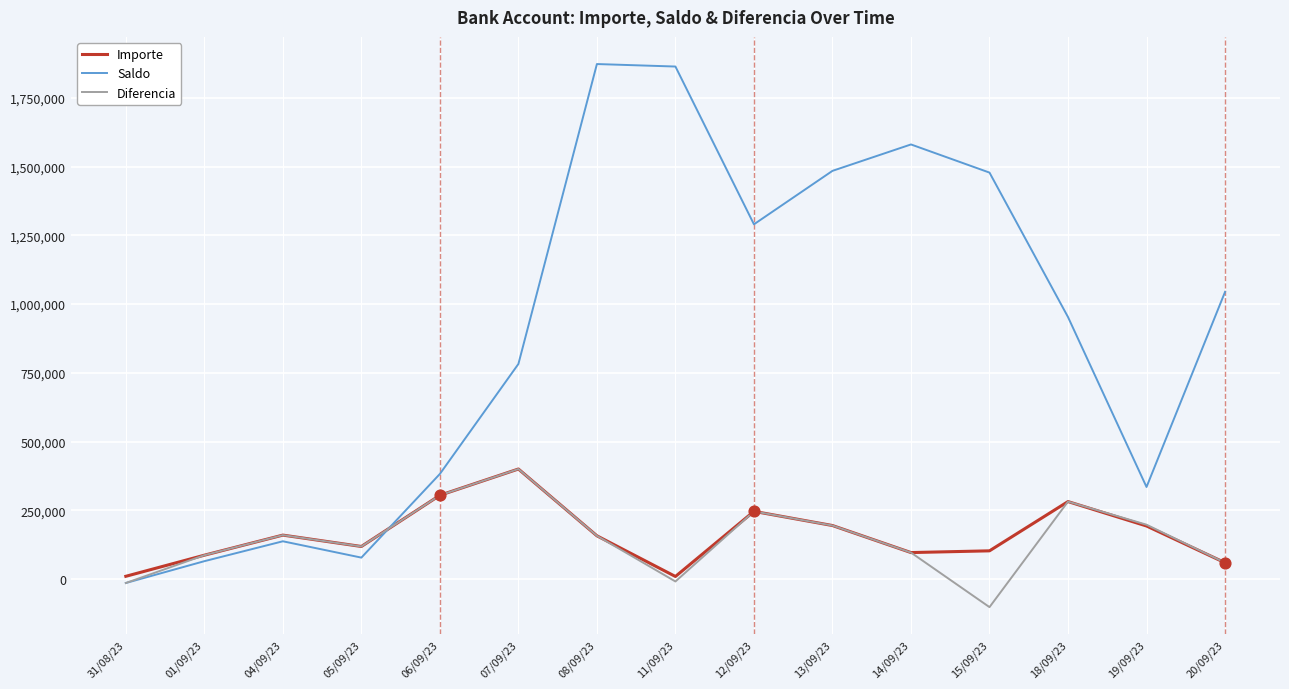

At which category is the sum across all series the highest?

08/09/23